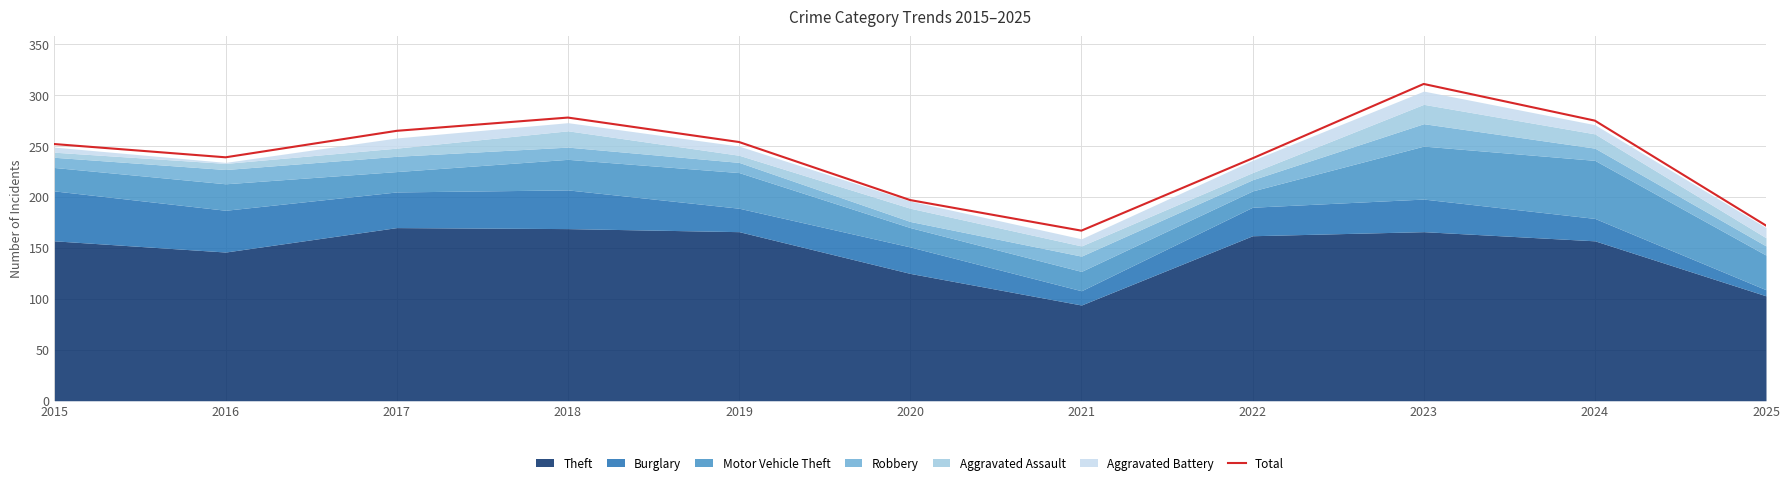

At which label is the value closest to 239?

2016